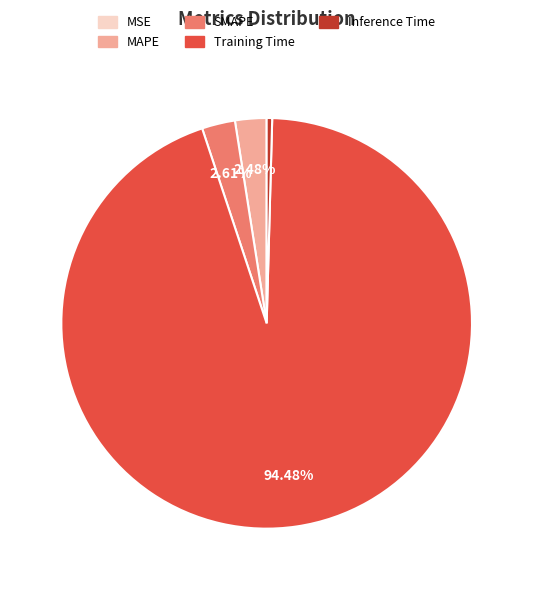

Which slice is the largest?

Training Time